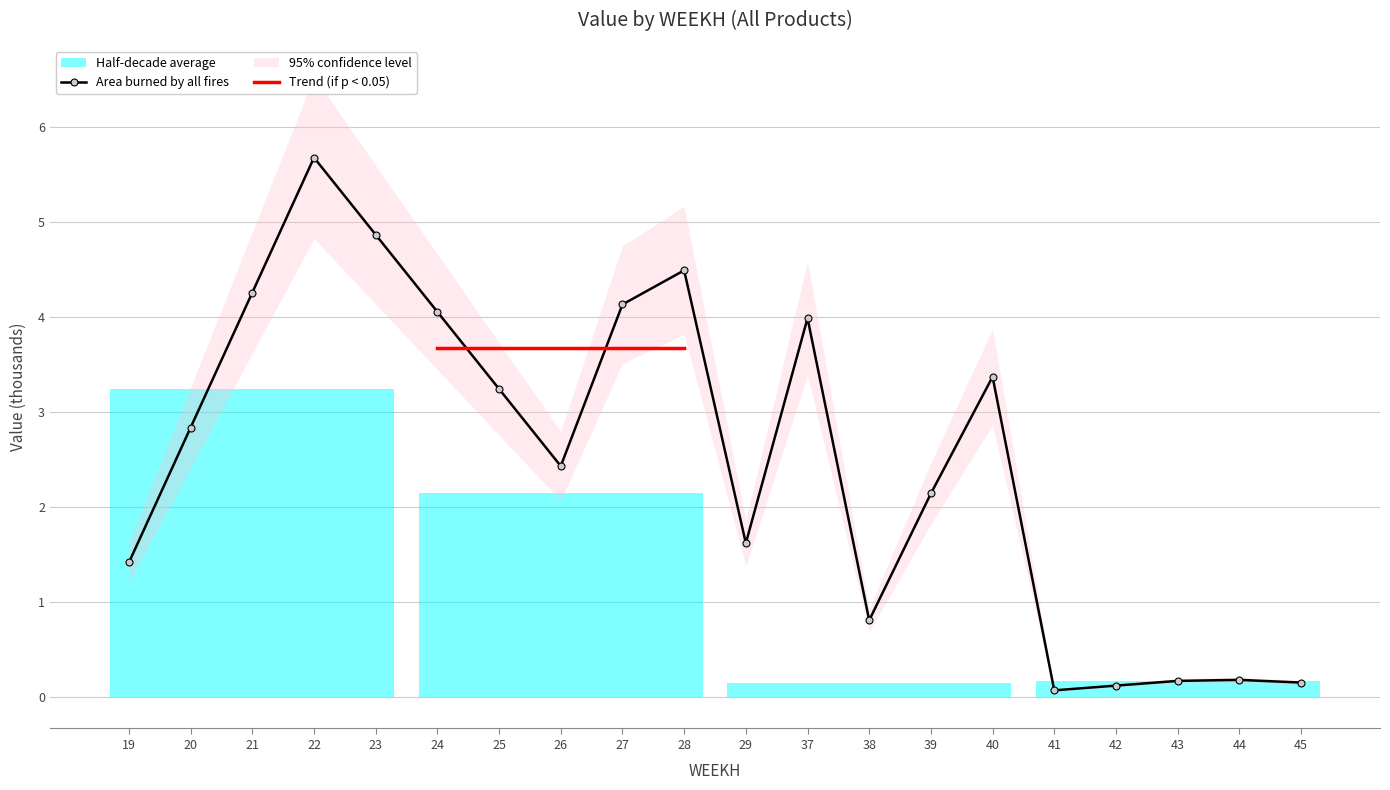

True or false: the data has more than 2 interior local peaks.

True